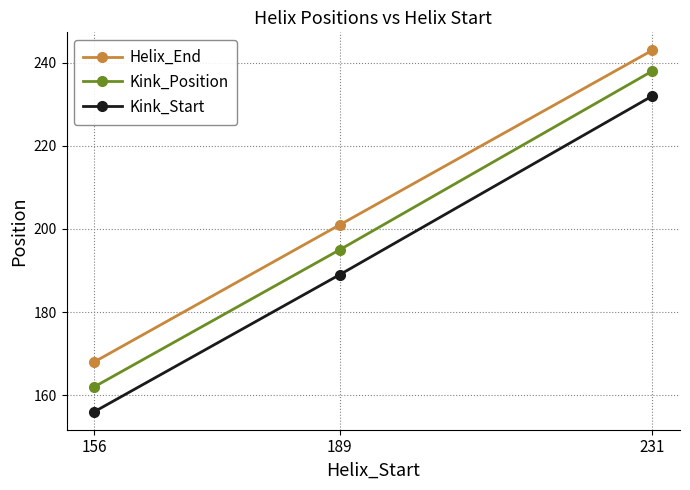

What is the average value of the Helix_End series?

204